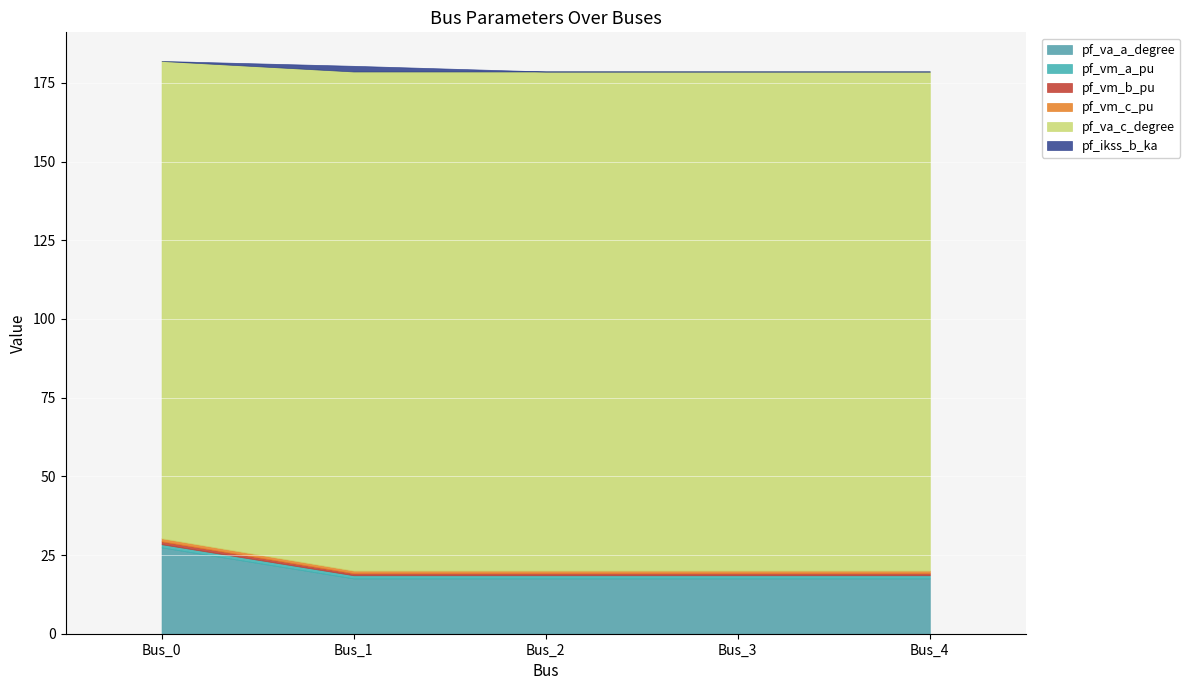

What is the total value across all series at Bus_2?

178.6